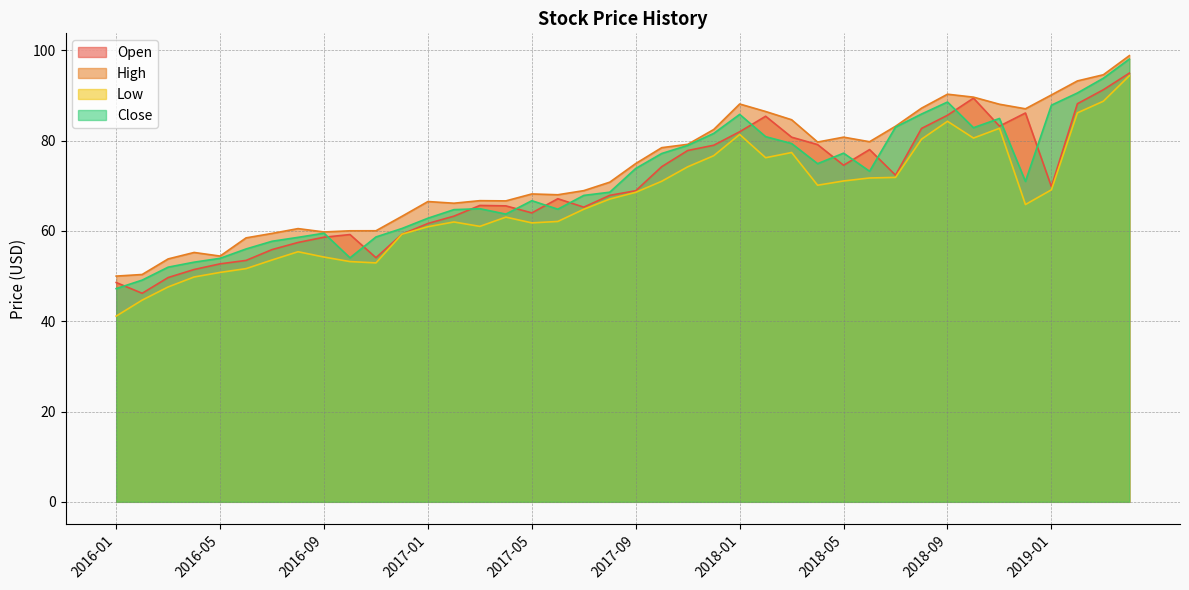

Is it true that High equals 37.0 at 2018-05?

False